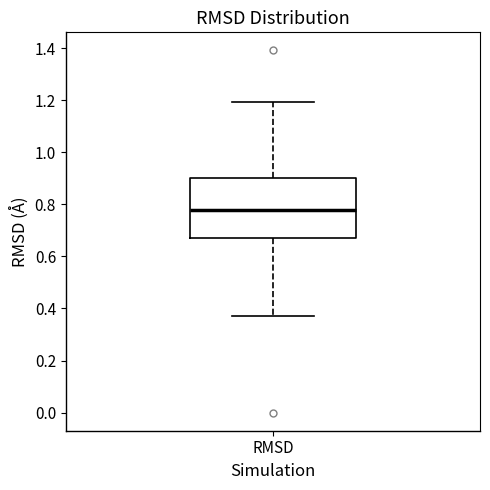

Where does the lower whisker of the box for RMSD end on the y-axis? The values are not printed on the chart, so give them approximately, as read against the axis.

0.36